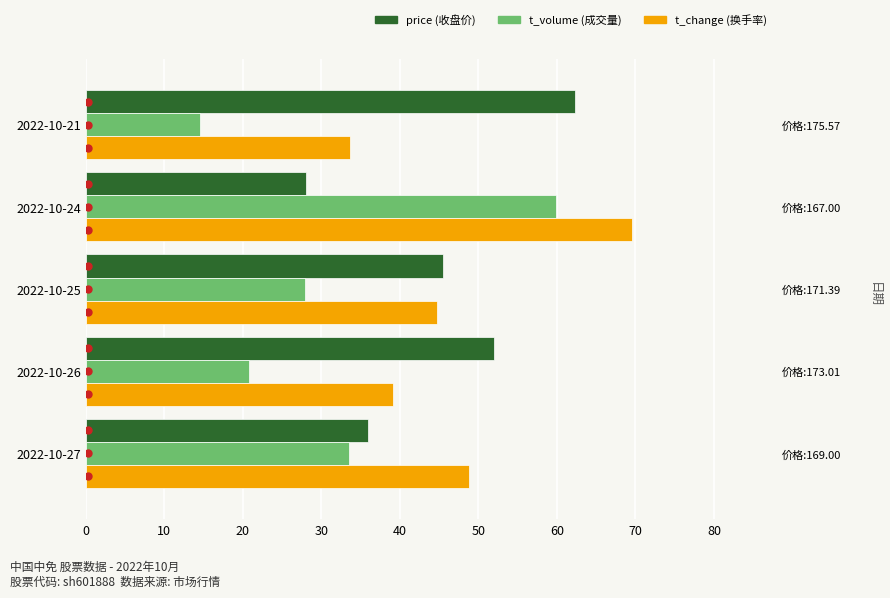

Is the value of t_change at 2022-10-21 greater than the value of price at 2022-10-21?

No